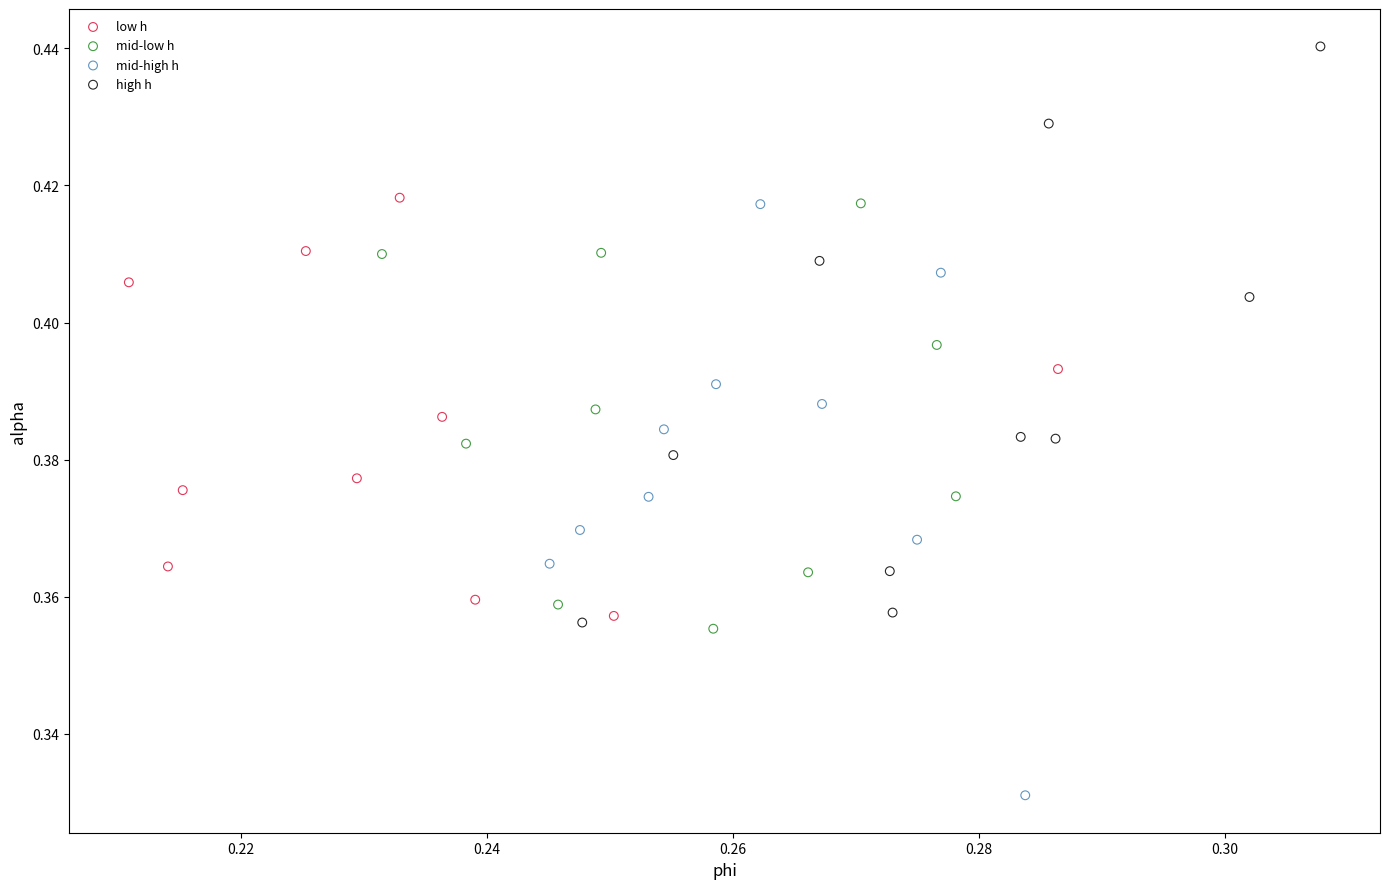

Which series reaches the minimum Y coordinate?

mid-high h